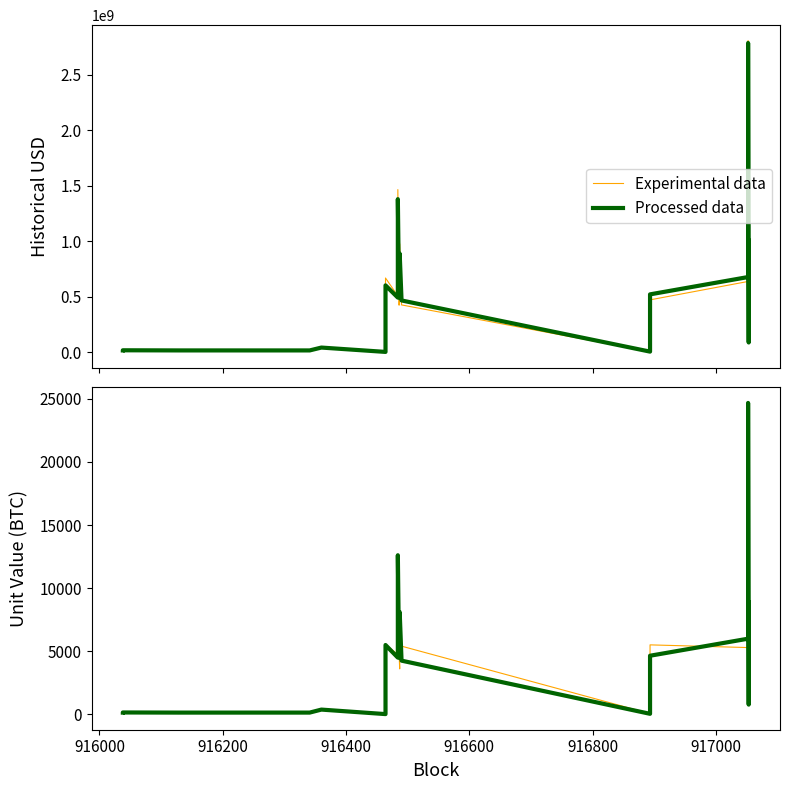

List the series in order of their overall mean, highest first.

Processed data, Experimental data